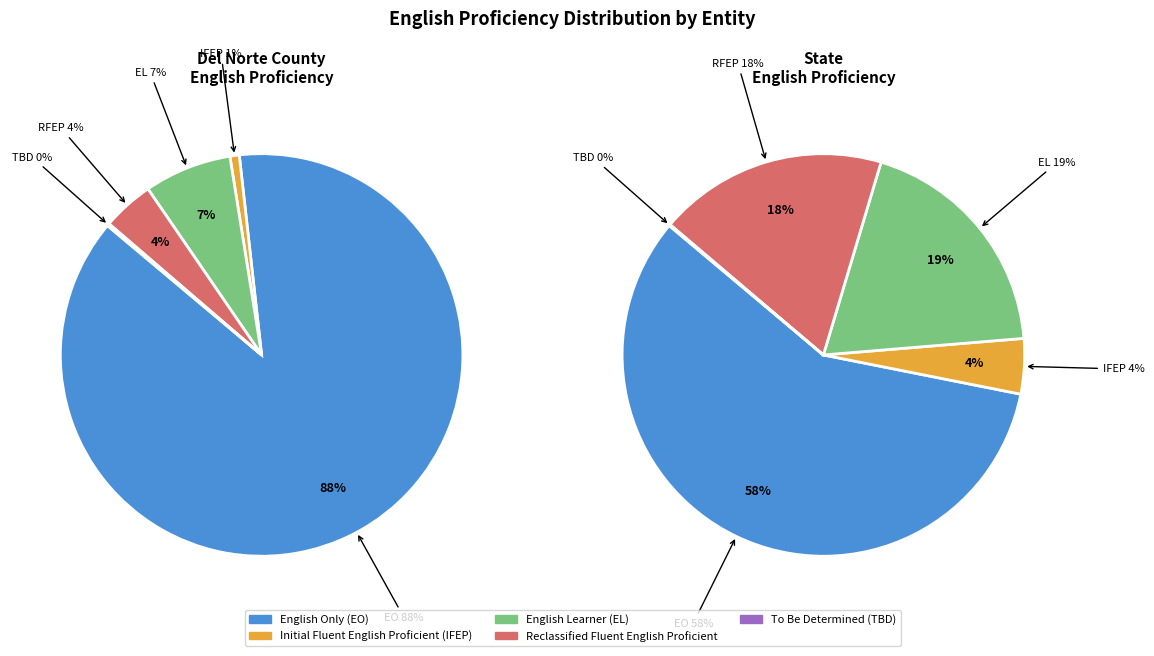

True or false: Del Norte County accounts for 0% of the total.

True